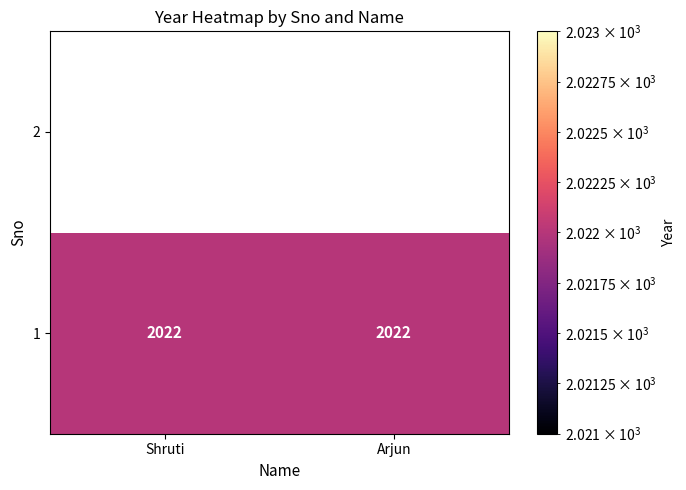

List the series in order of their peak value, lowest first.

2, 1